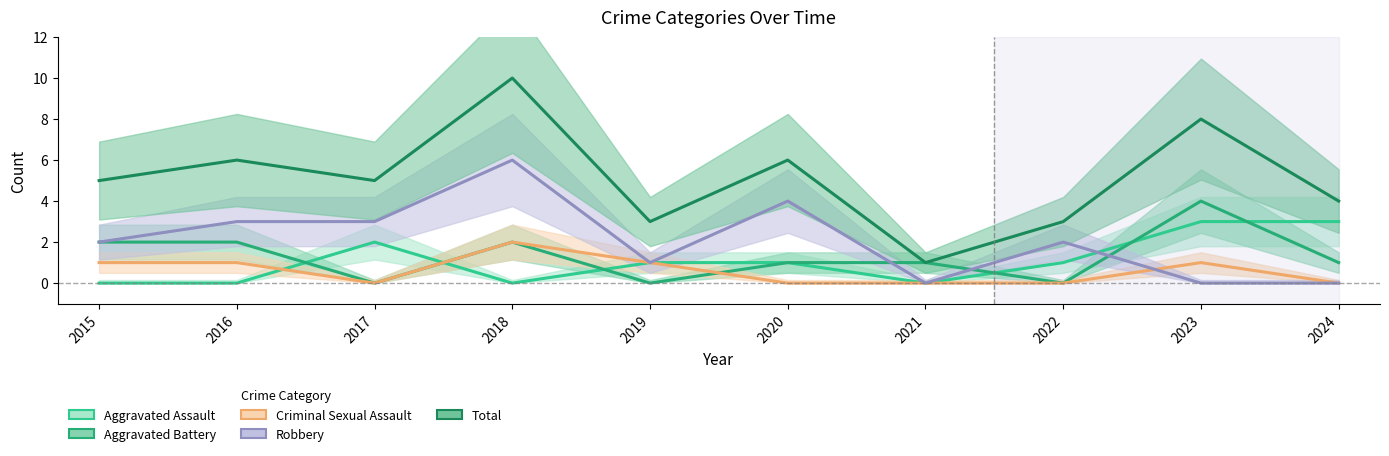

How many Aggravated Assault values are between 0 and 2?

8